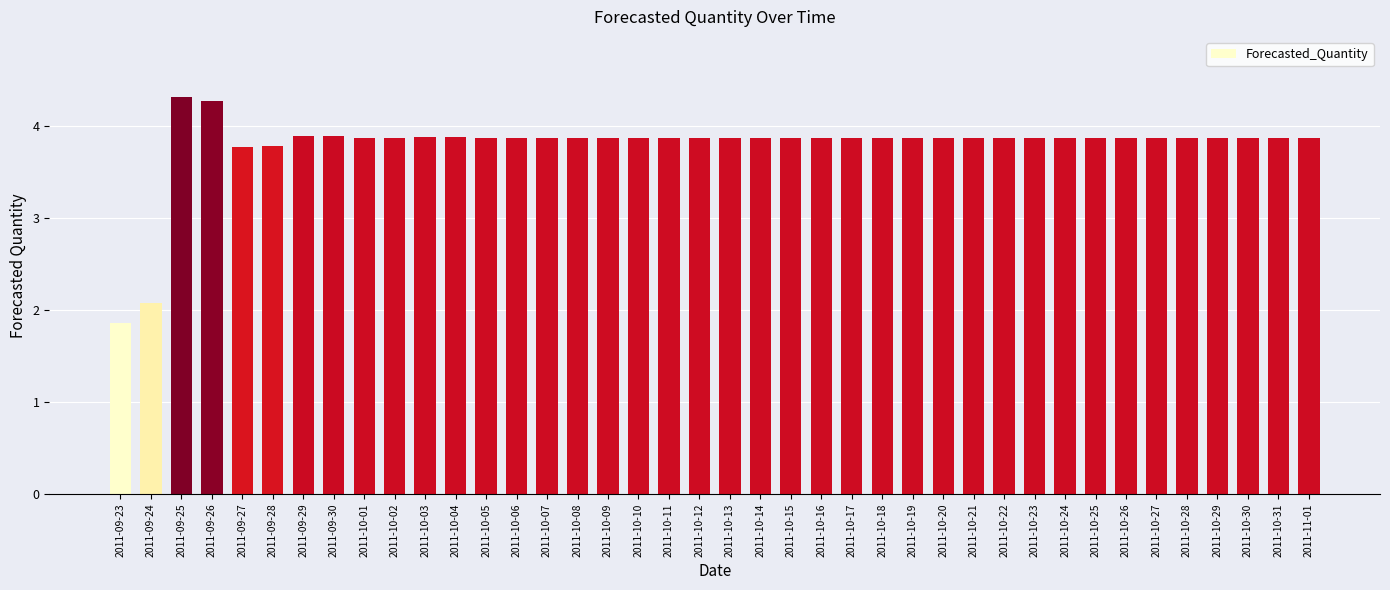

Approximately how many times larger is the value at 2011-10-26 compared to 2011-10-07?

1.0